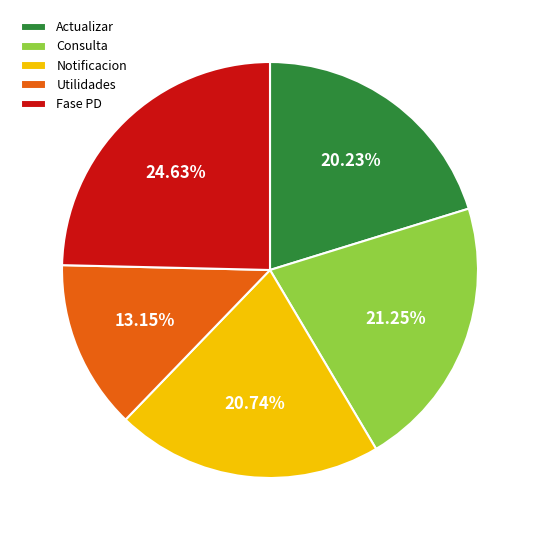

Which slice is the smallest?

Utilidades